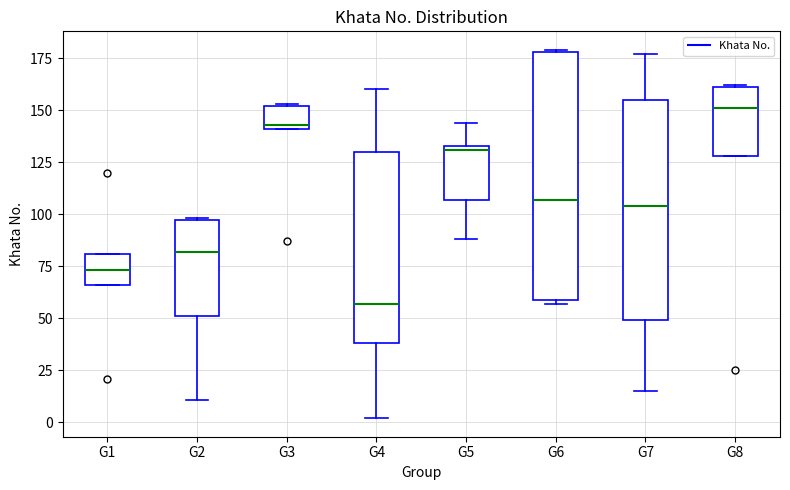

Which box is the tallest, from its lower edge to its upper edge?

G6